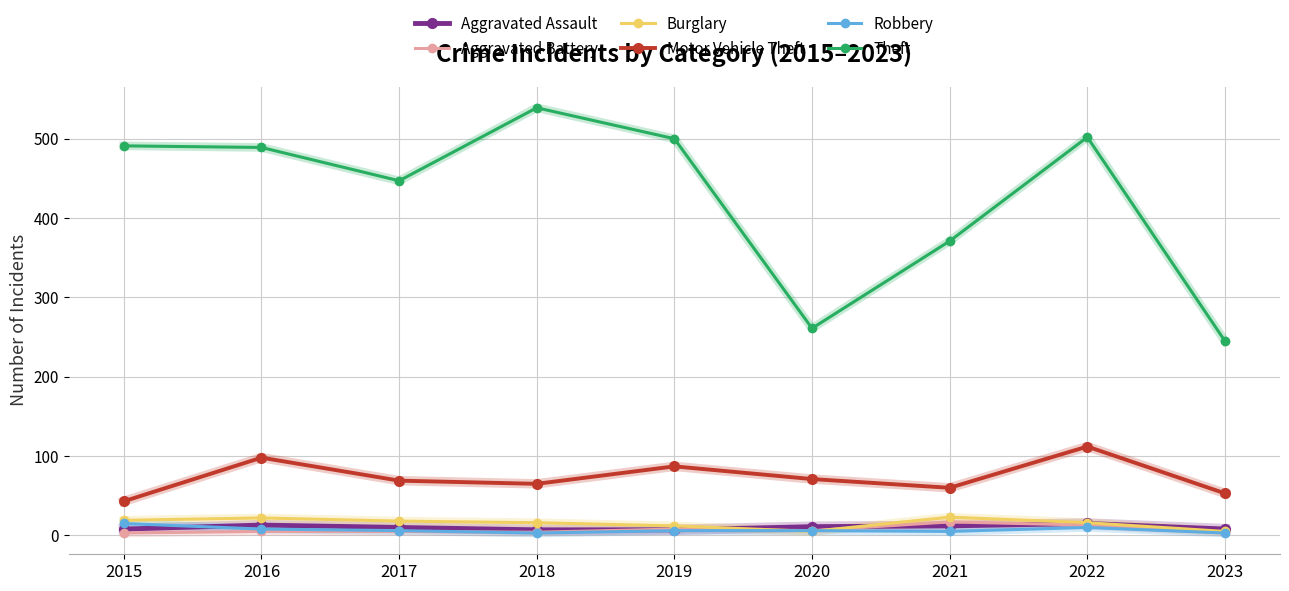

What is the maximum value shown in the chart?

539